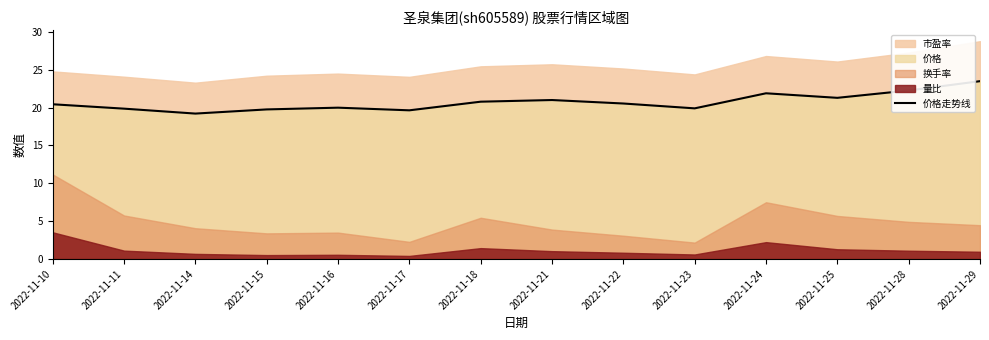

What is the difference between the second highest and minimum values?

3.1